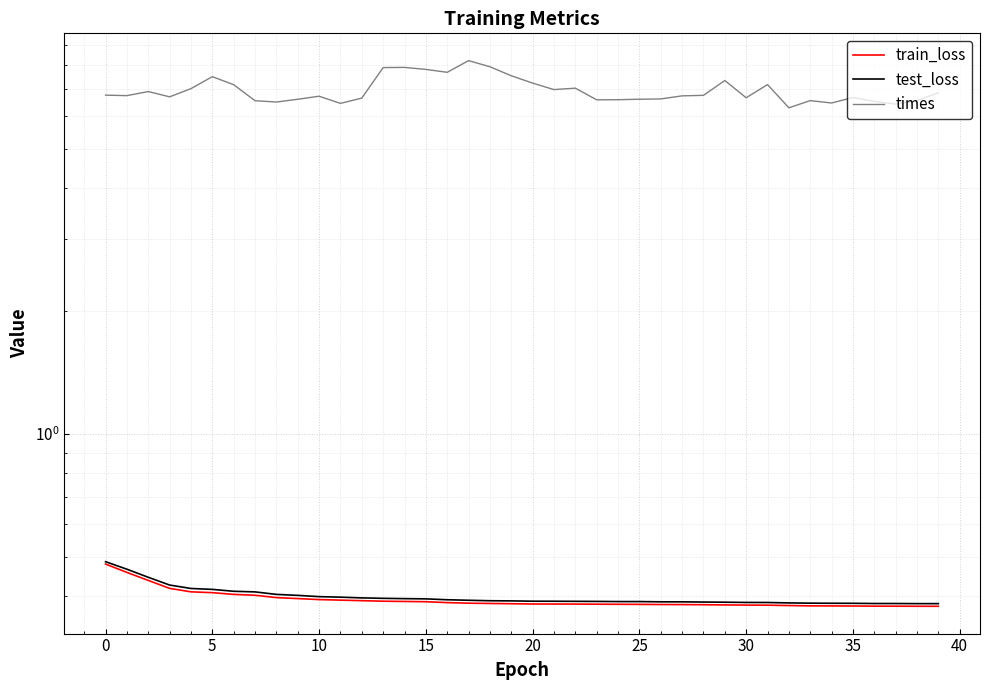

True or false: test_loss and train_loss cross at least once.

False